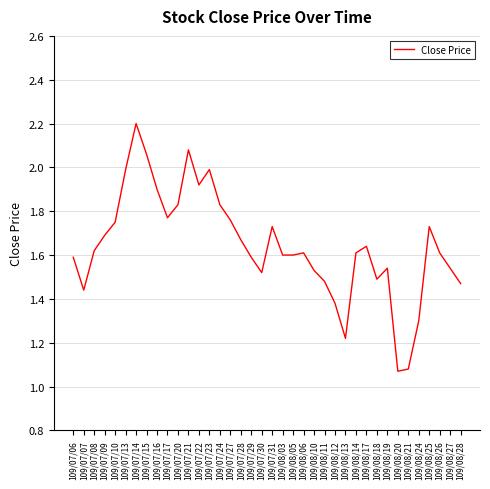

Which category has the highest value across all series?

109/07/14